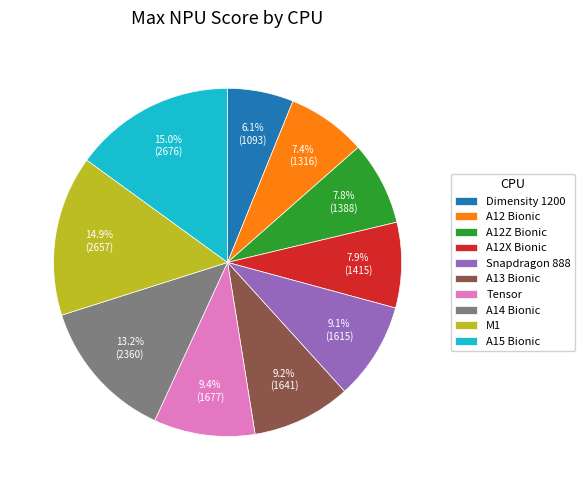

How many slices are in this pie chart?

10